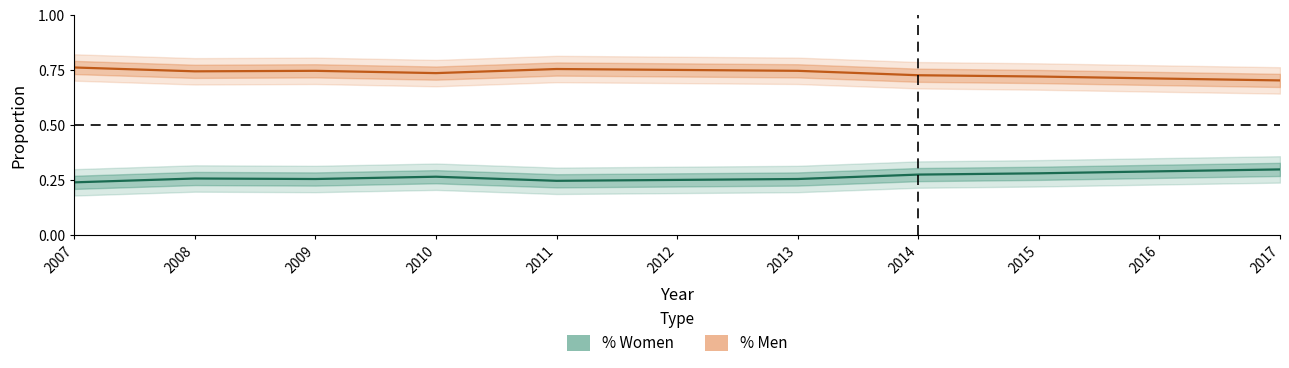

At 2010, list the series in order from smallest to largest.

% Women, % Men